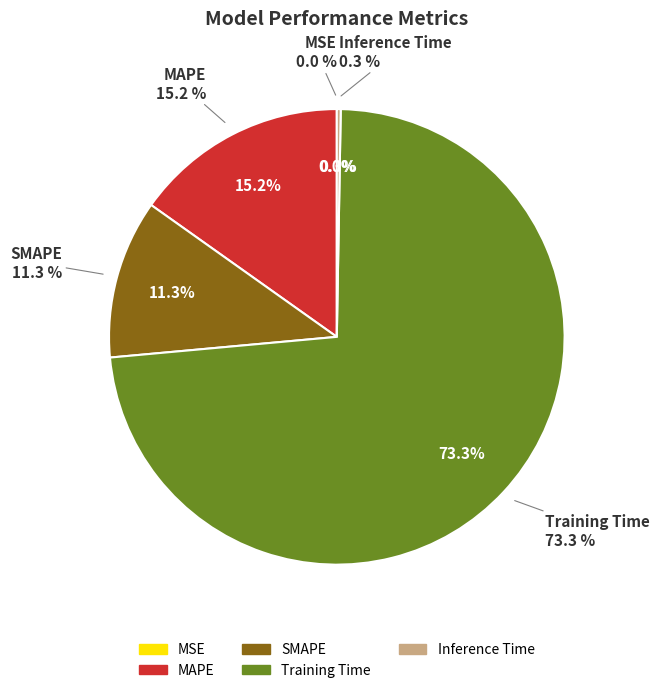

What percentage is the MAPE slice, to the nearest percent?

15%